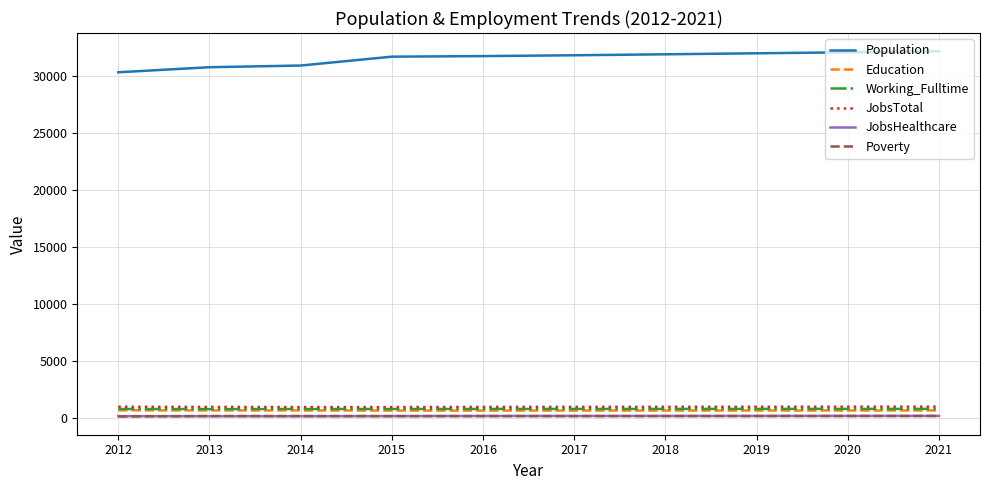

True or false: JobsTotal has a value of 987 at 2017.

True